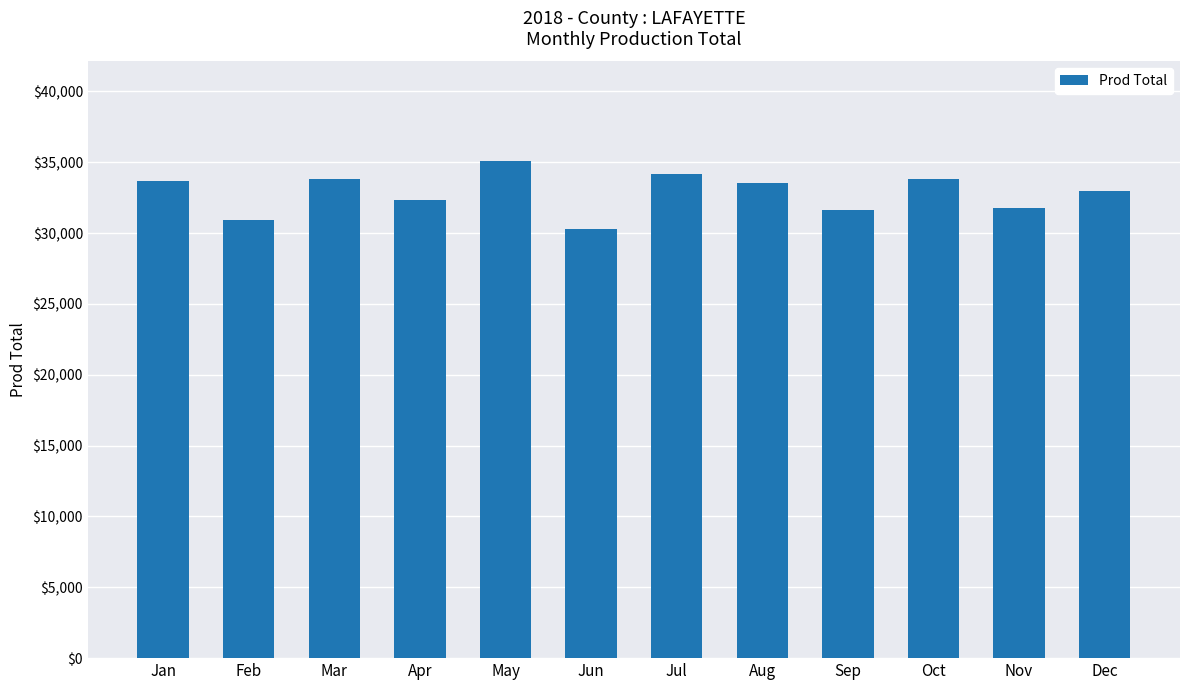

What is the value of the 12th bar from the left?

32972